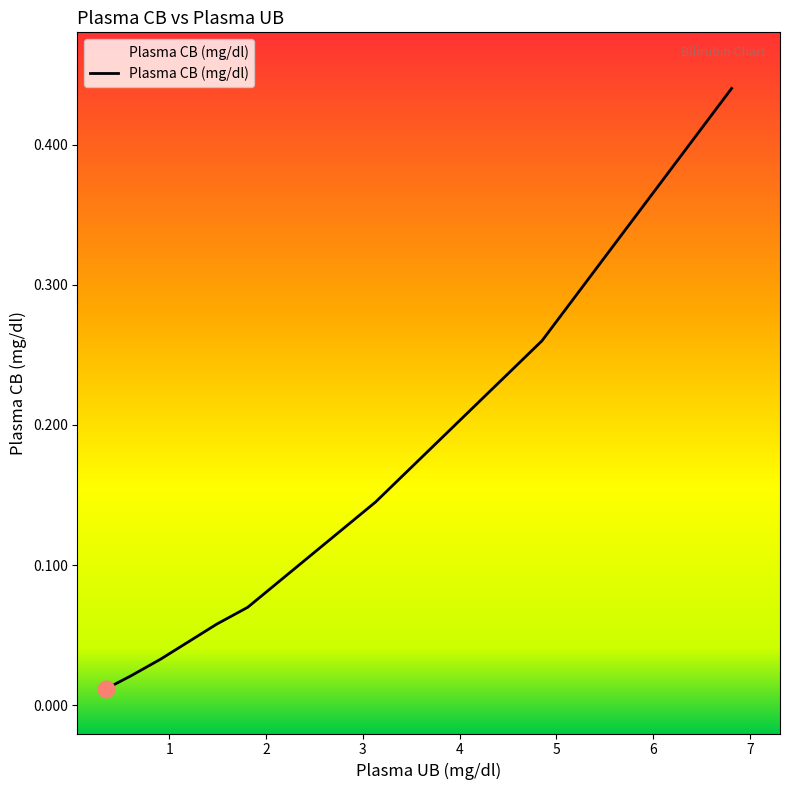

True or false: the data has more than 2 interior local peaks.

False